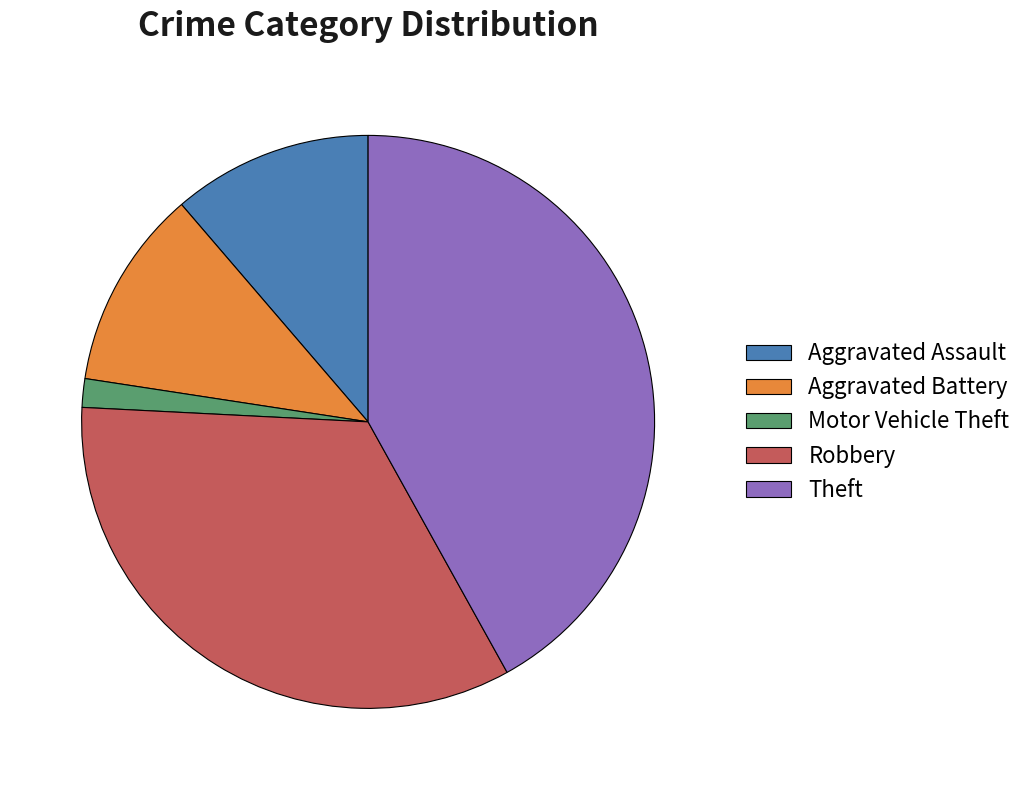

What is the ratio of the value at Theft to the value at Aggravated Battery?

3.7